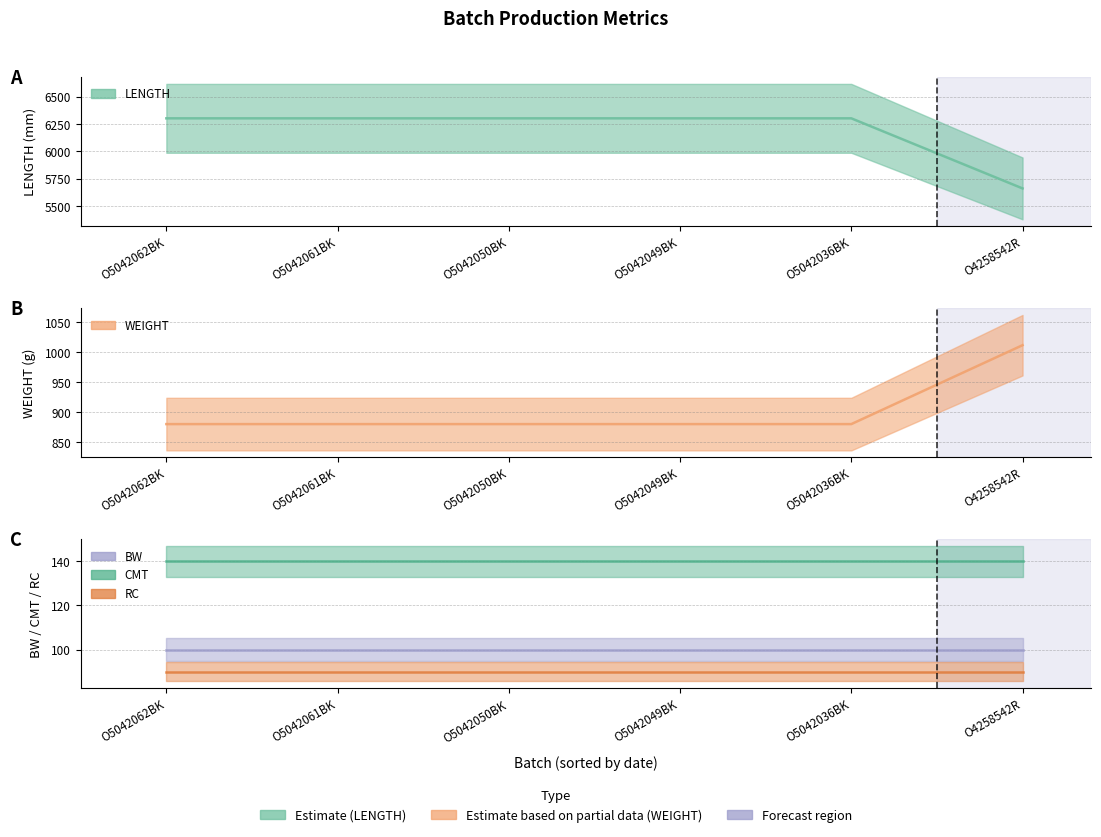

What is the approximate value of WEIGHT at O5042036BK, to the nearest 5?

880